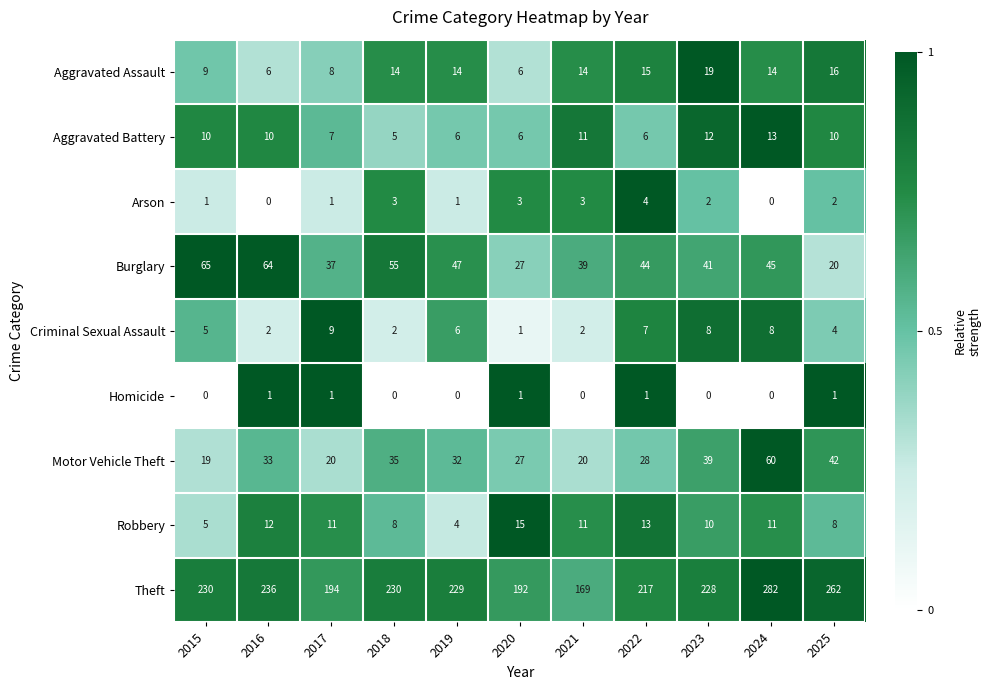

What is the total value across all series at 2019?

339